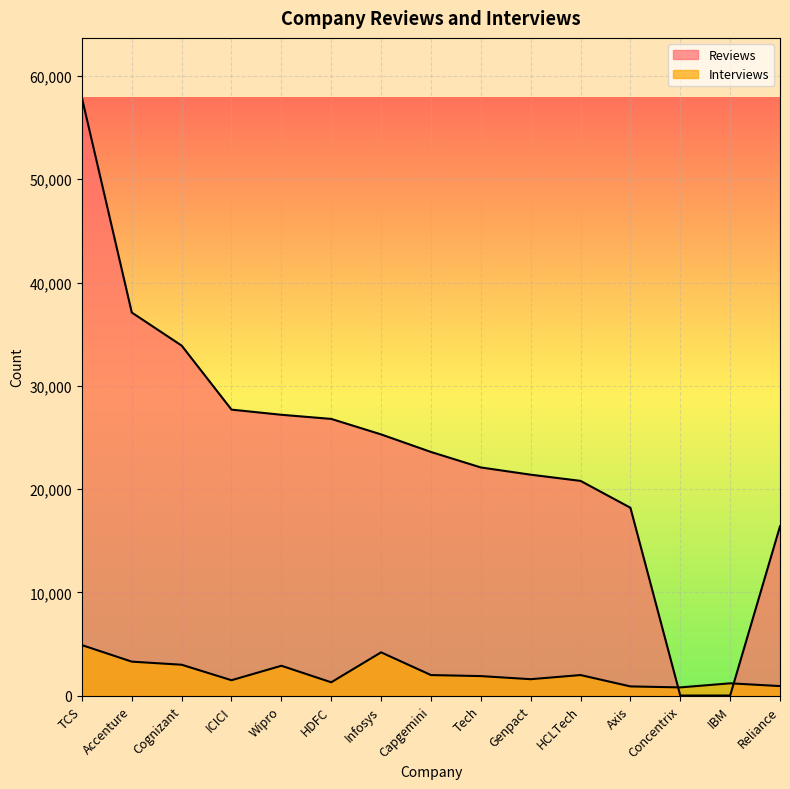

Reading right to left, list all the values displayed in this chart.

Reviews: Reliance=16400	IBM=17	Concentrix=17	Axis=18200	HCLTech=20800	Genpact=21400	Tech=22100	Capgemini=23600	Infosys=25300	HDFC=26800	Wipro=27200	ICICI=27700	Cognizant=33900	Accenture=37100	TCS=57900
Interviews: Reliance=933	IBM=1200	Concentrix=806	Axis=901	HCLTech=2000	Genpact=1600	Tech=1900	Capgemini=2000	Infosys=4200	HDFC=1300	Wipro=2900	ICICI=1500	Cognizant=3000	Accenture=3300	TCS=4900